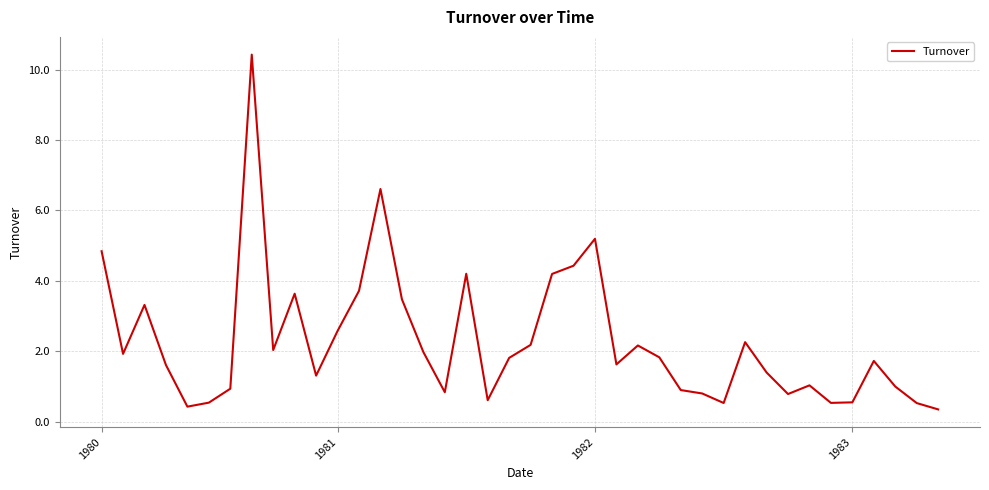

What is the smallest value displayed?

0.3